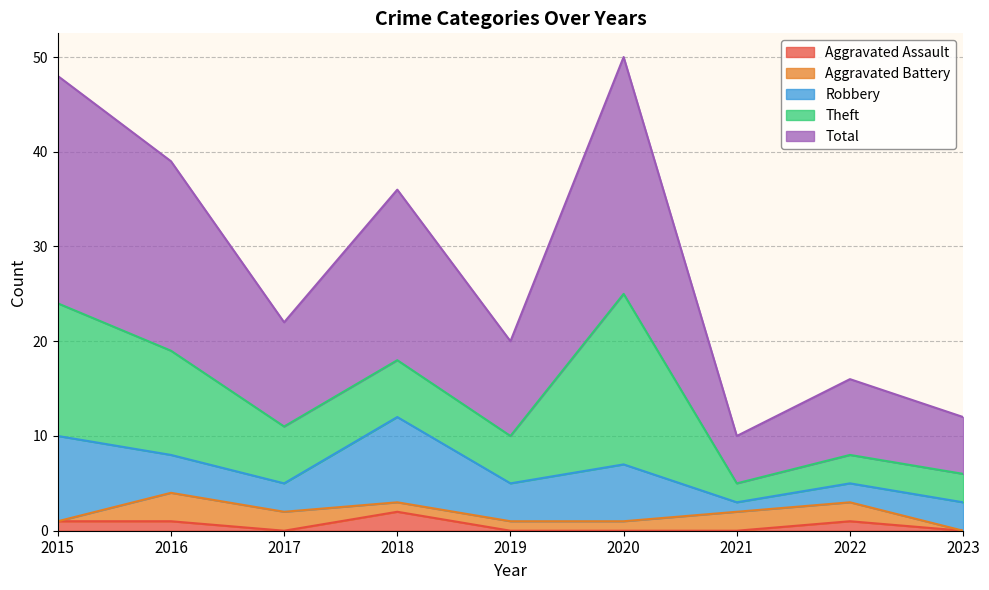

True or false: Robbery has a value of 1 at 2021.

True